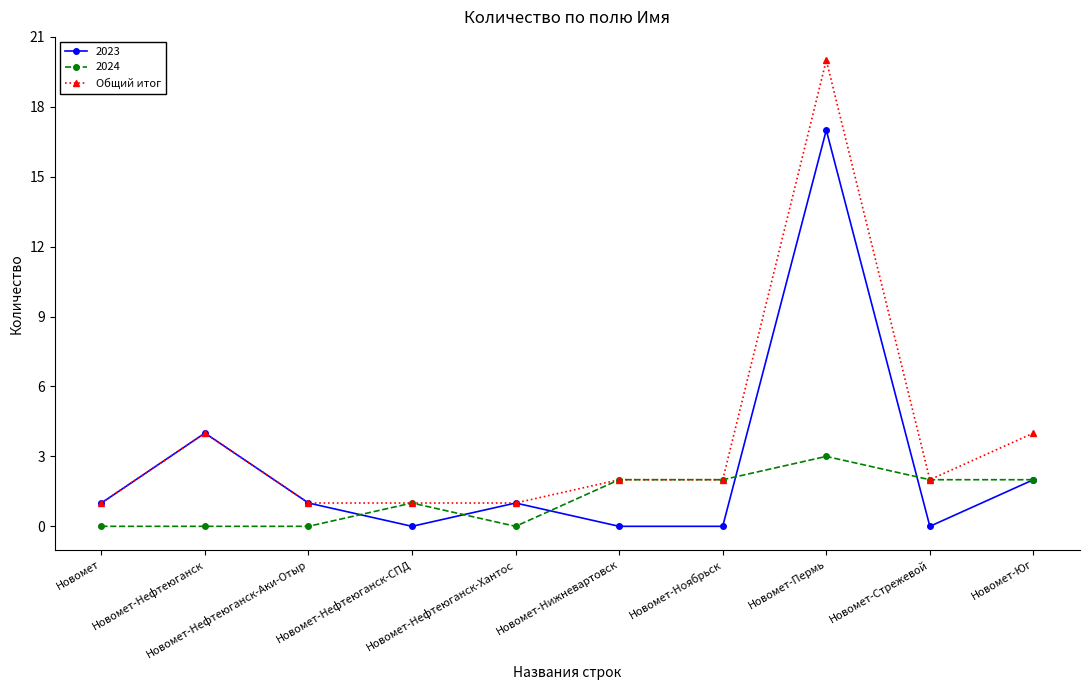

True or false: 2024 has more than 0 interior local peaks.

True